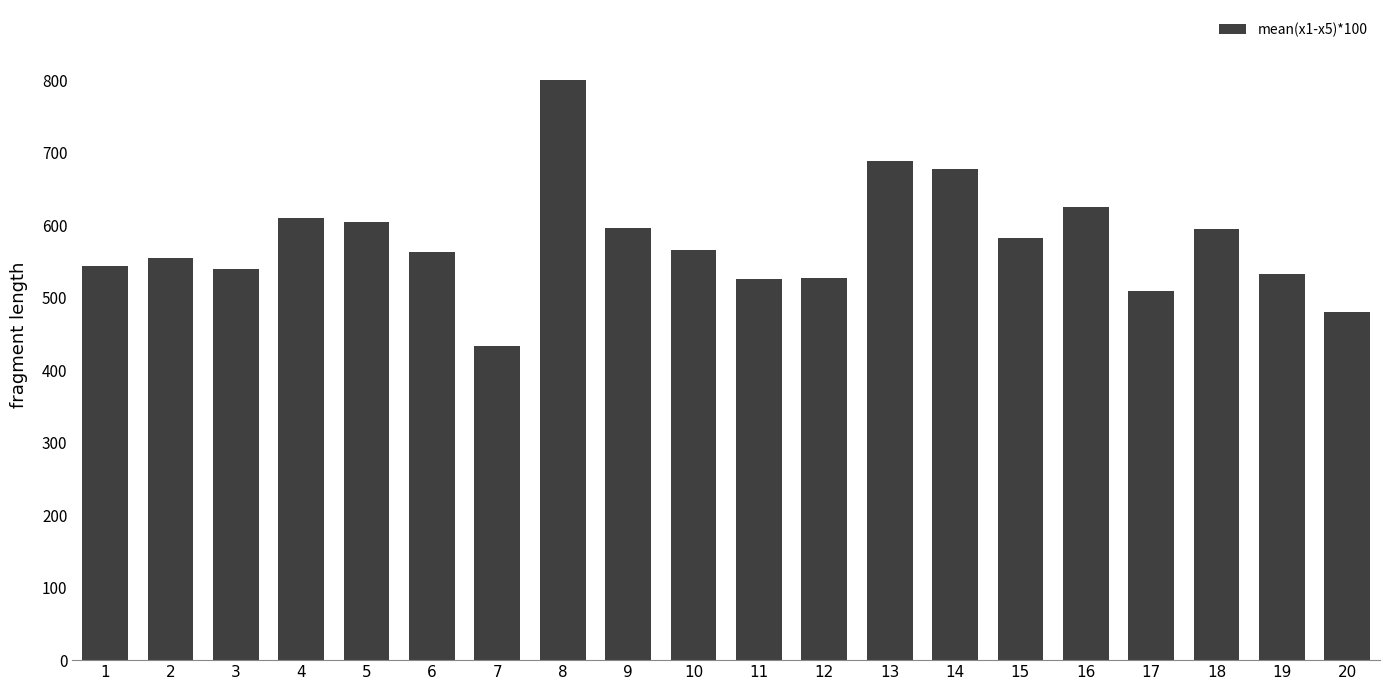

What is the value of the 13th bar from the left?

687.9